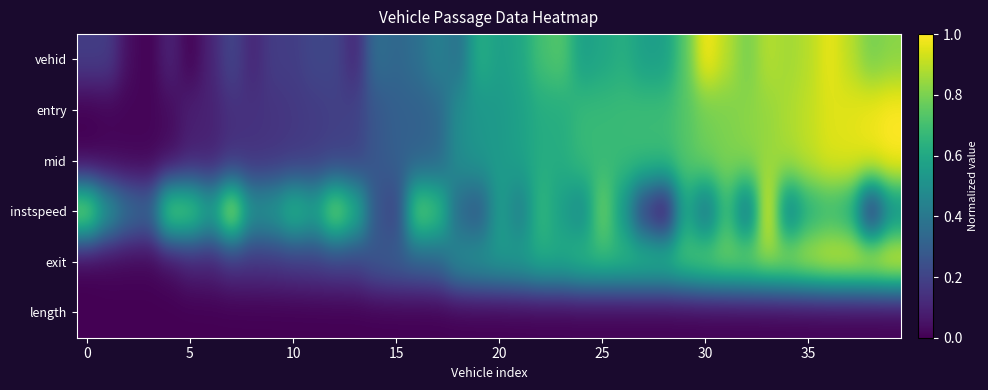

Which series has the widest spread of values?

vehid